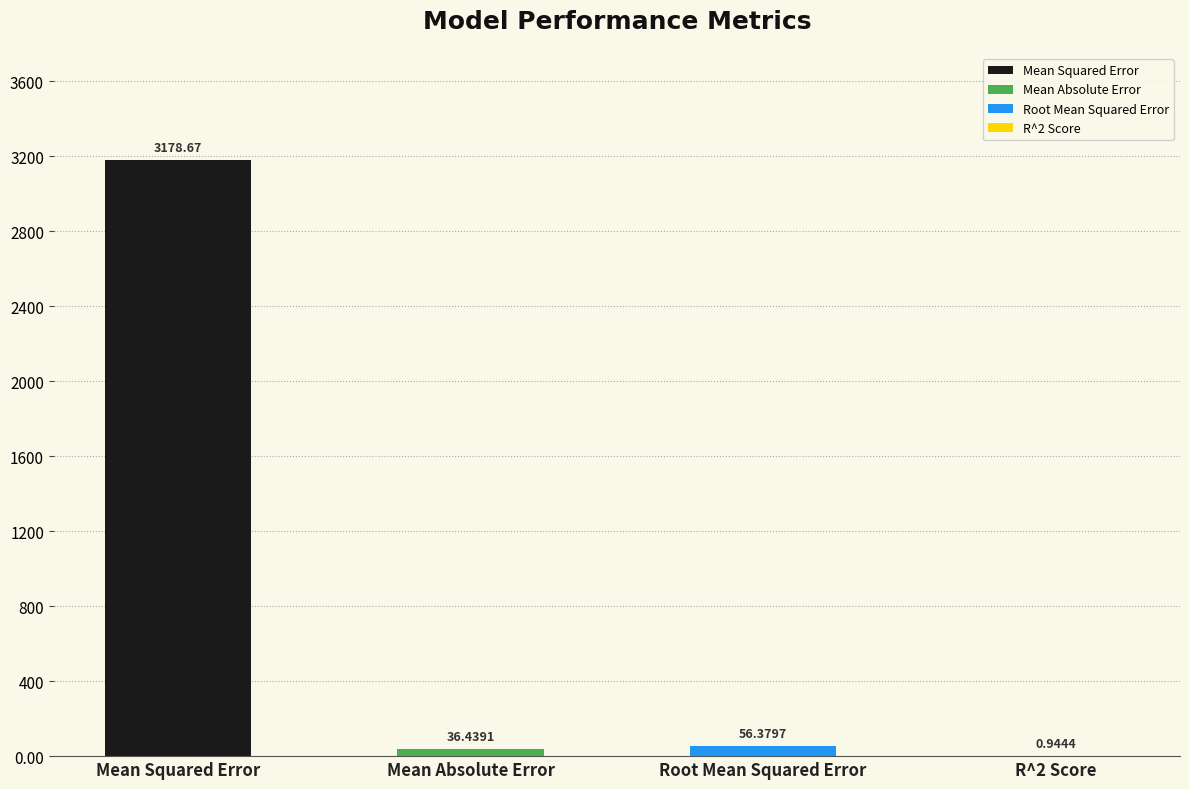

The chart shows a value of 36.4 at Mean Absolute Error. True or false?

True